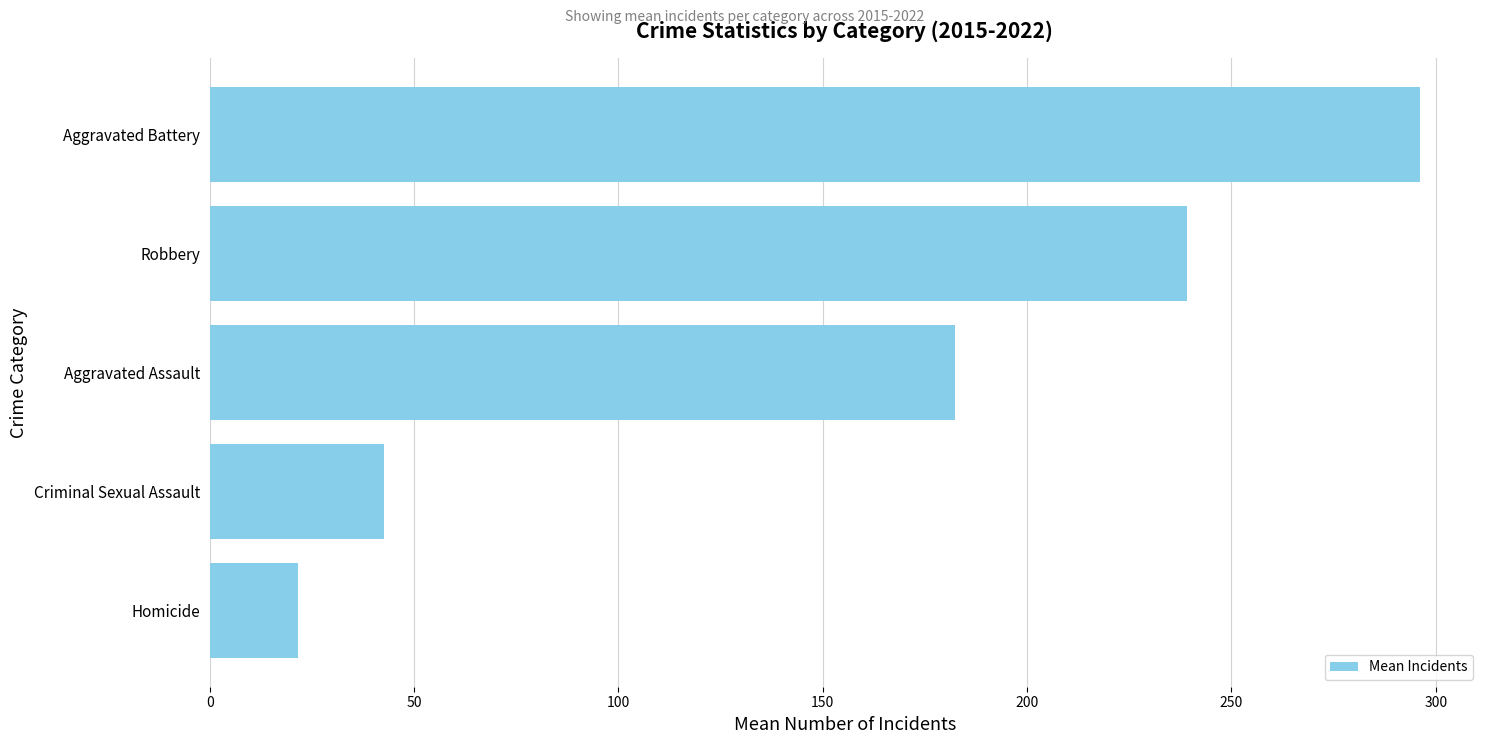

The chart shows a value of 371.7 at Robbery. True or false?

False